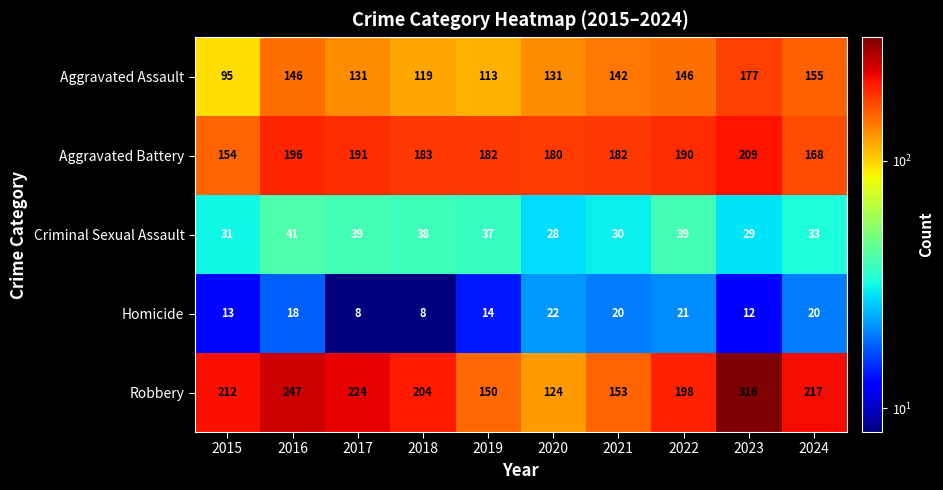

At how many categories does at least one series exceed 58?

10